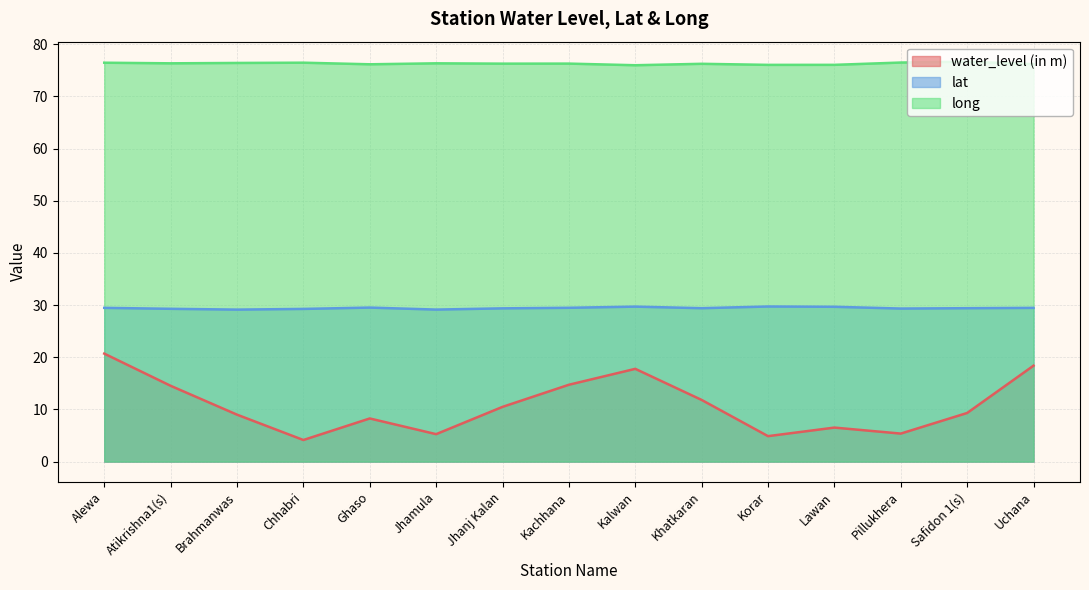

Is the value of long at Brahmanwas greater than the value of water_level (in m) at Pillukhera?

Yes